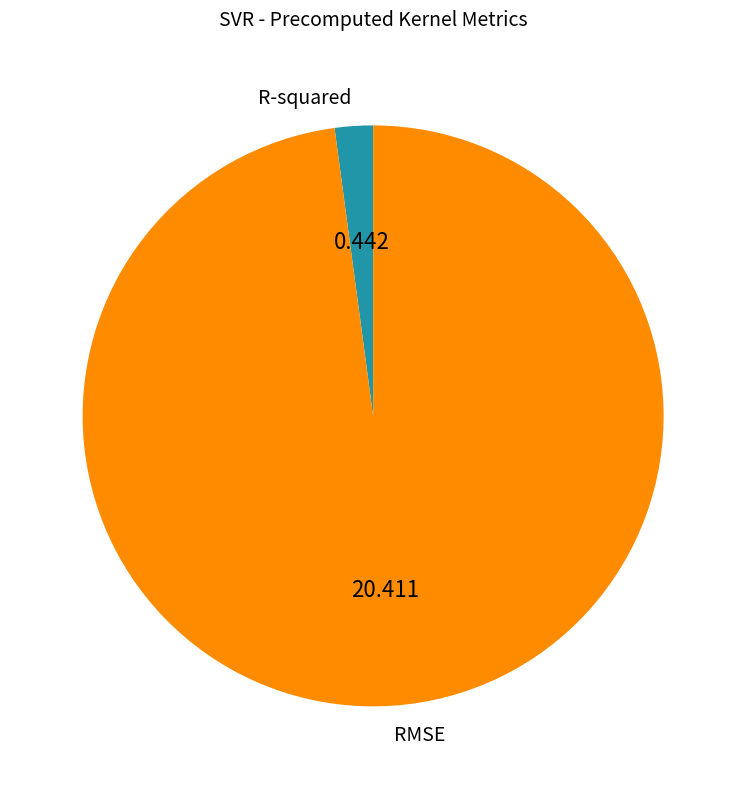

Is the sum of RMSE and R-squared greater than half?

Yes